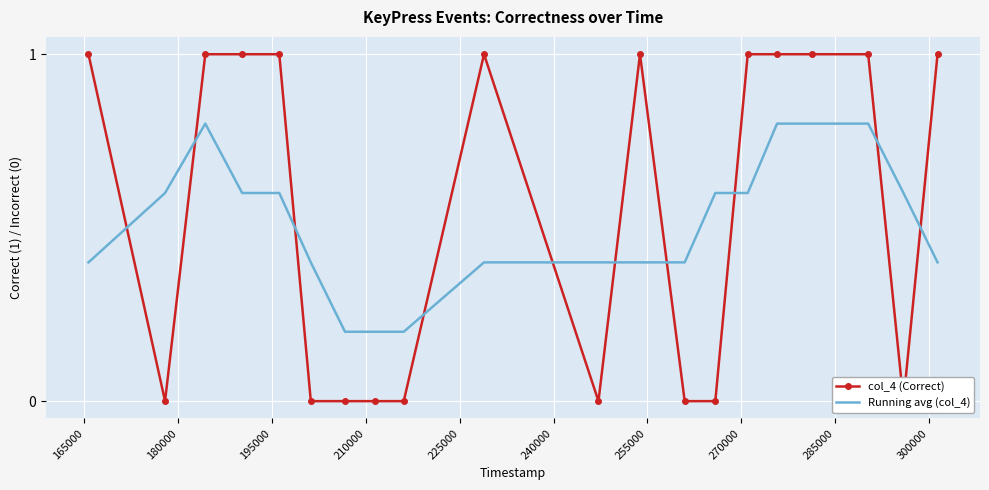

What is the maximum value for Running avg (col_4)?

0.8